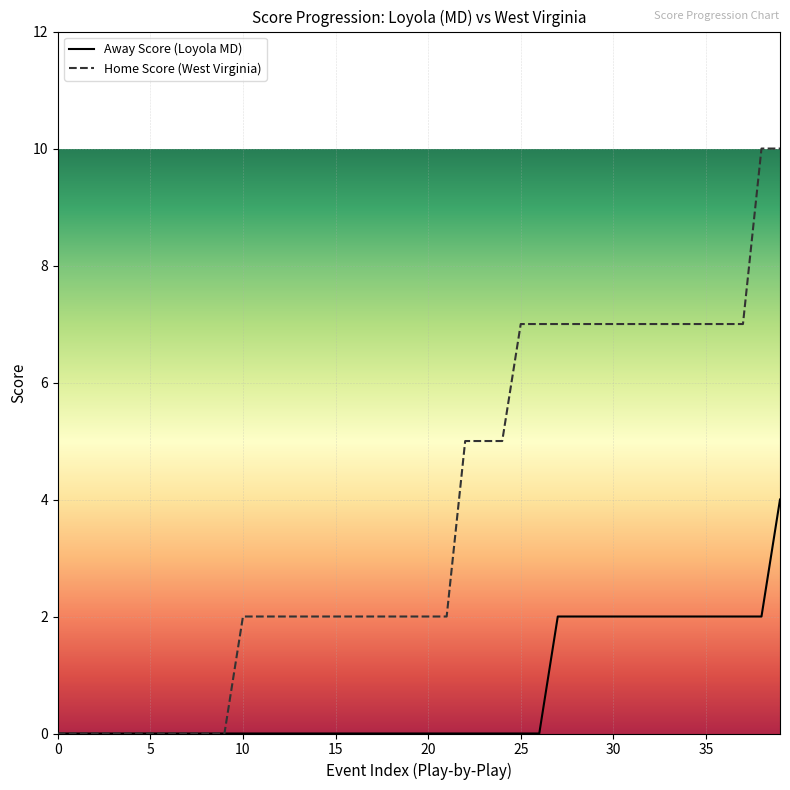

Which series has the largest range (max minus min)?

Home Score (West Virginia)